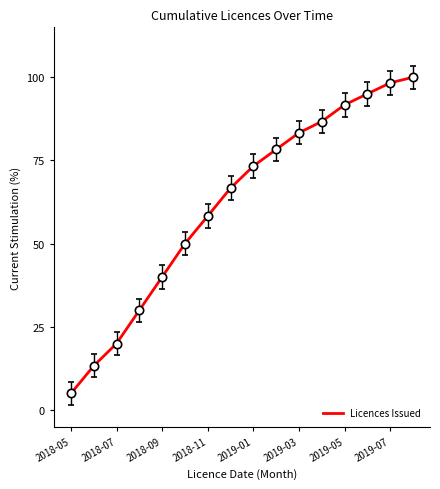

True or false: there are more than 1 points higher than both neighbors.

False